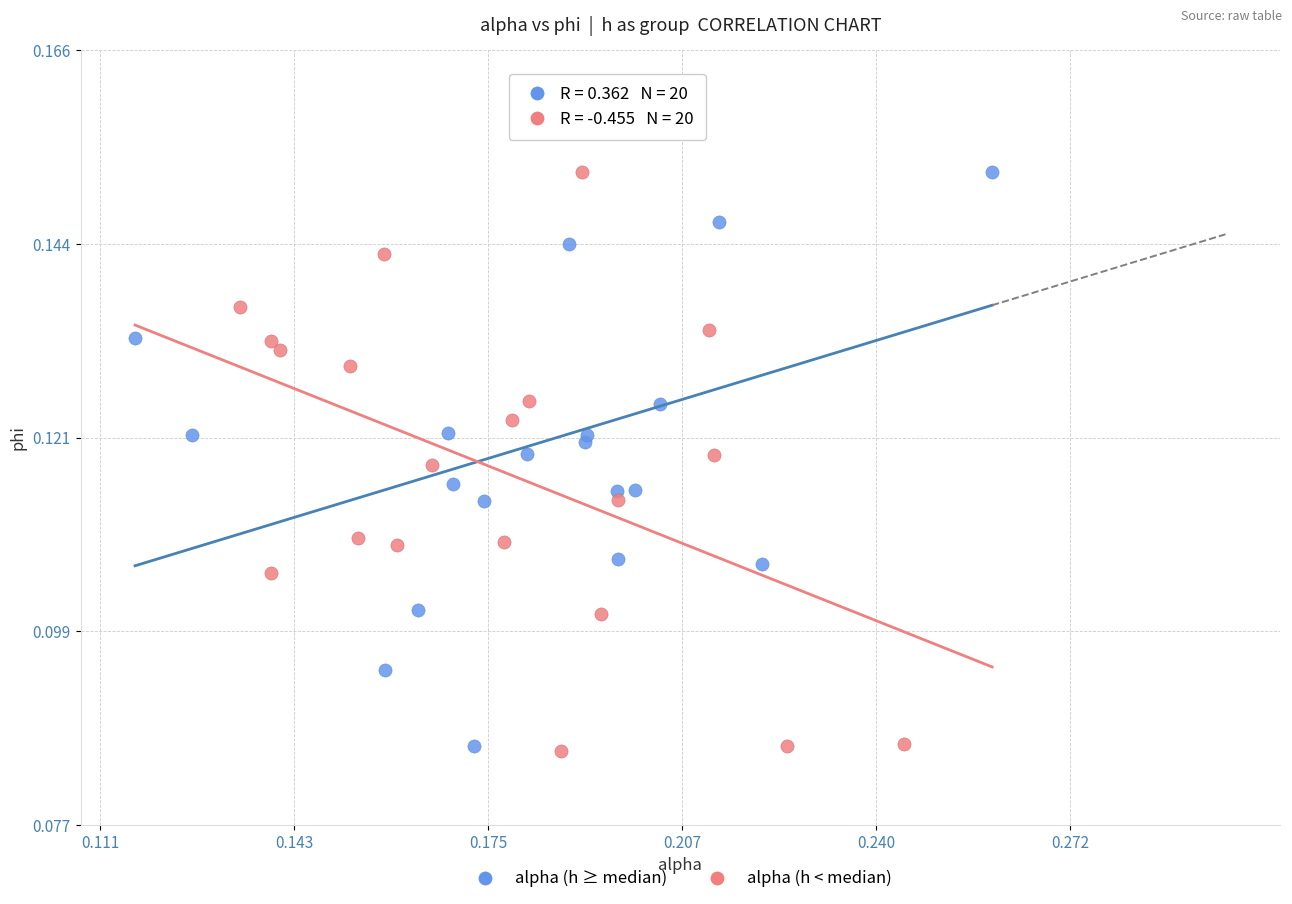

Which series contains the highest Y value?

alpha (h ≥ median)